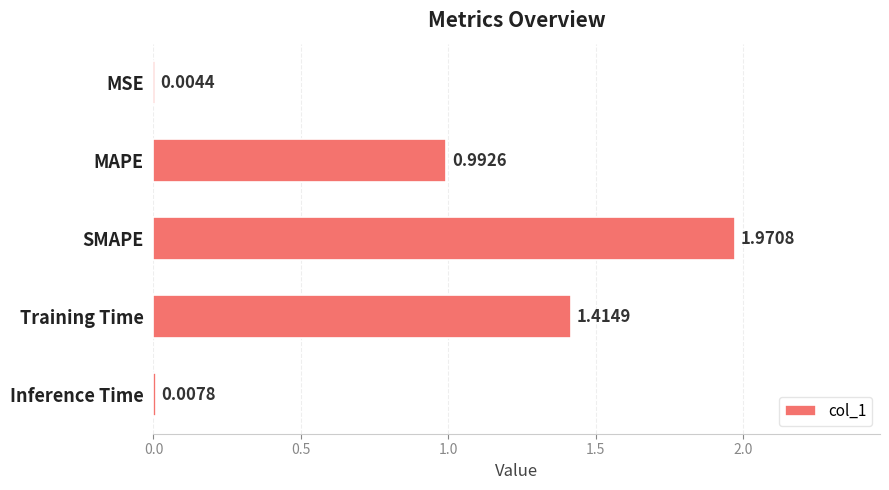

Between Inference Time and Training Time, which is larger?

Training Time